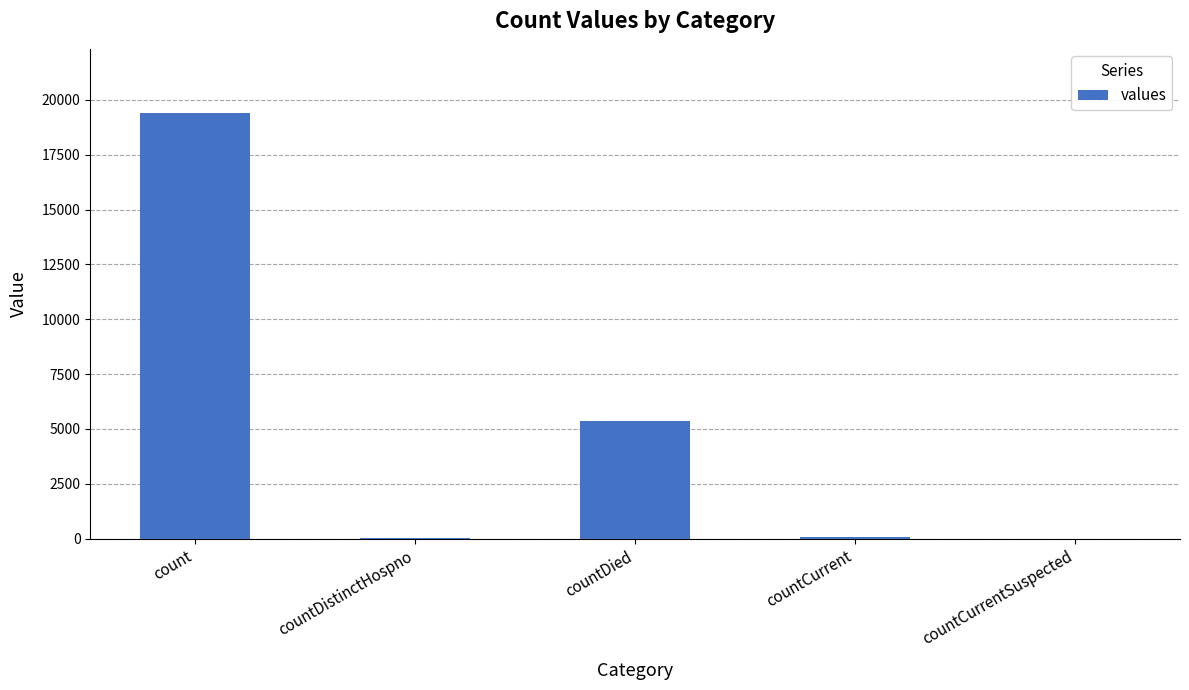

Which has a higher value, countDied or count?

count